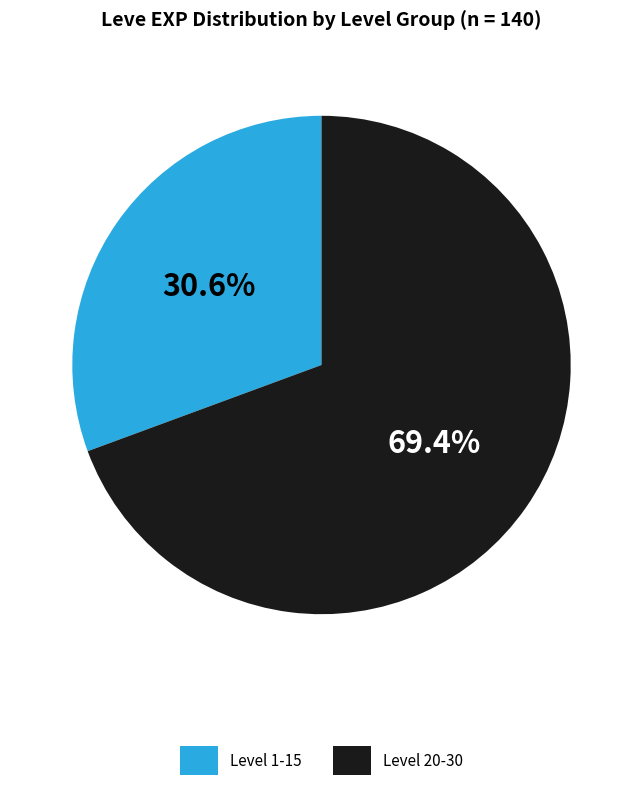

How many segments does this pie chart have?

2